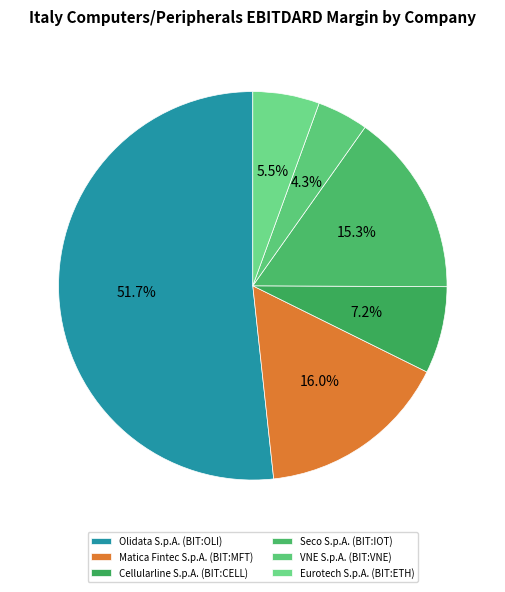

How much of the chart is everything except Olidata S.p.A. (BIT:OLI)?

48.3%